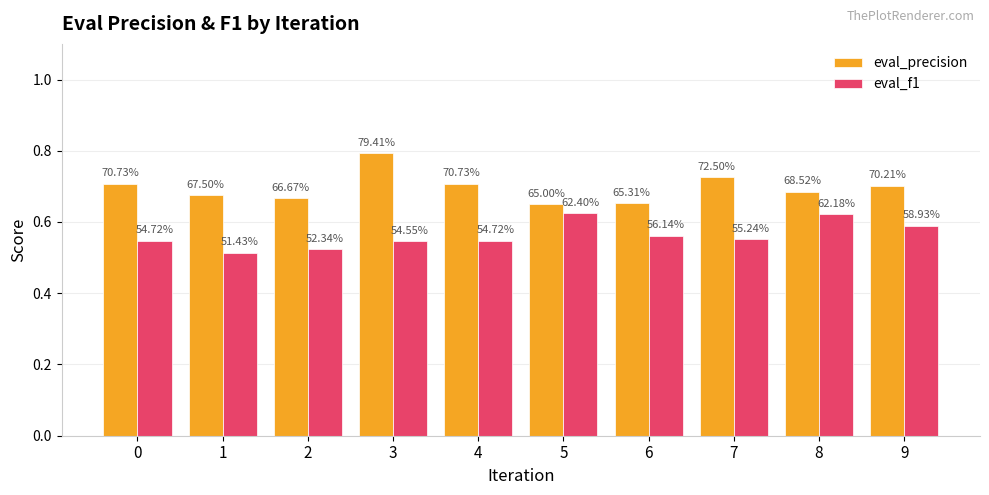

What are all the series names shown in the legend?

eval_precision, eval_f1